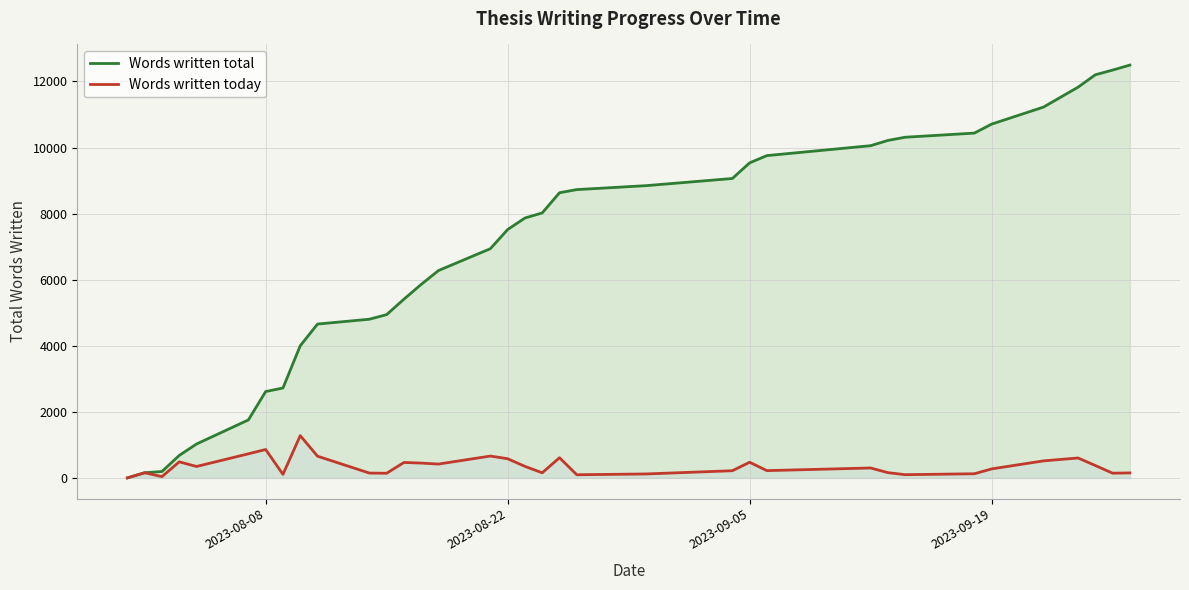

How many positive values does the Words written today series have?

34